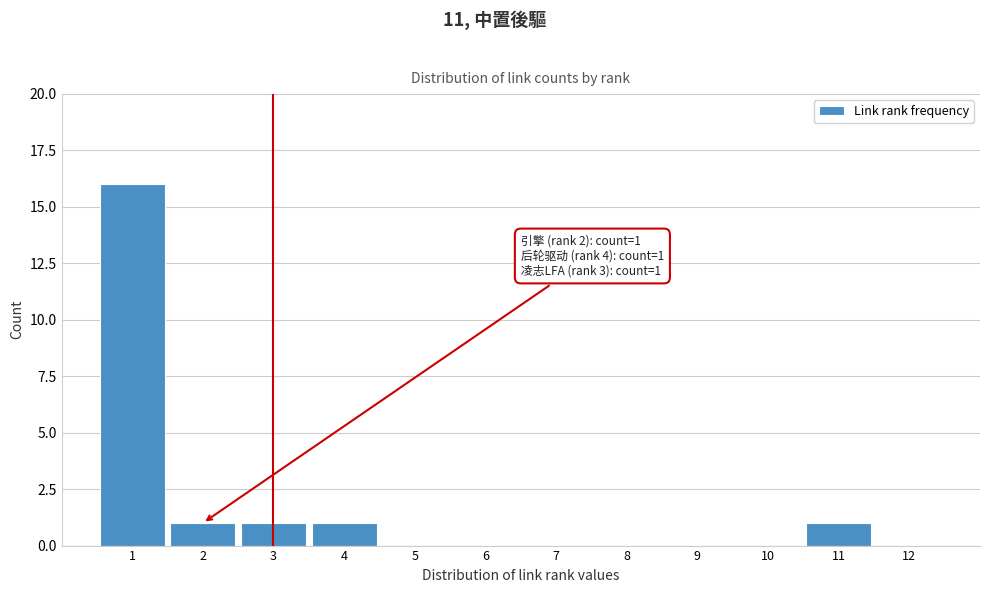

Which range on the x-axis has the tallest bar?

0.5 to 1.5